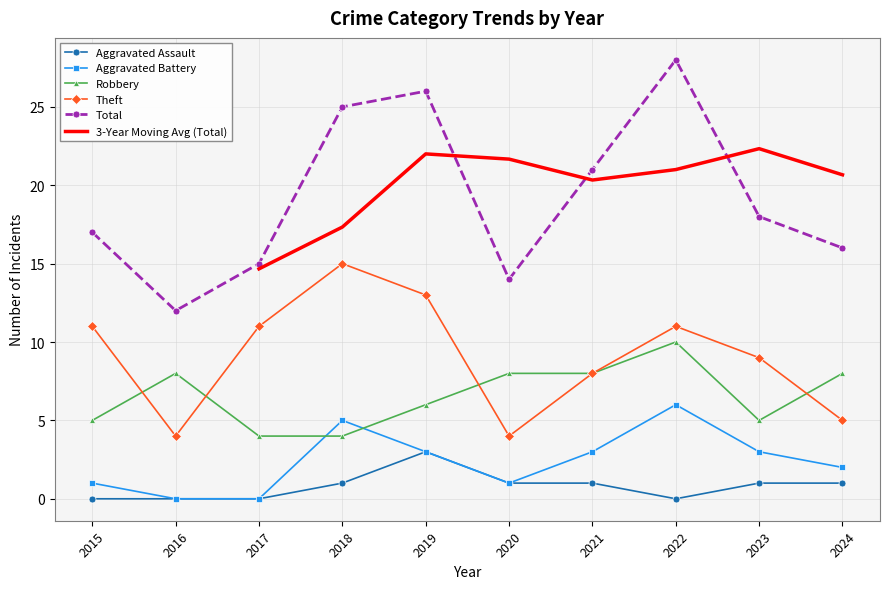

Reading left to right, transcribe all the data shown in this chart.

Aggravated Assault: 2015=0	2016=0	2017=0	2018=1	2019=3	2020=1	2021=1	2022=0	2023=1	2024=1
Aggravated Battery: 2015=1	2016=0	2017=0	2018=5	2019=3	2020=1	2021=3	2022=6	2023=3	2024=2
Robbery: 2015=5	2016=8	2017=4	2018=4	2019=6	2020=8	2021=8	2022=10	2023=5	2024=8
Theft: 2015=11	2016=4	2017=11	2018=15	2019=13	2020=4	2021=8	2022=11	2023=9	2024=5
Total: 2015=17	2016=12	2017=15	2018=25	2019=26	2020=14	2021=21	2022=28	2023=18	2024=16